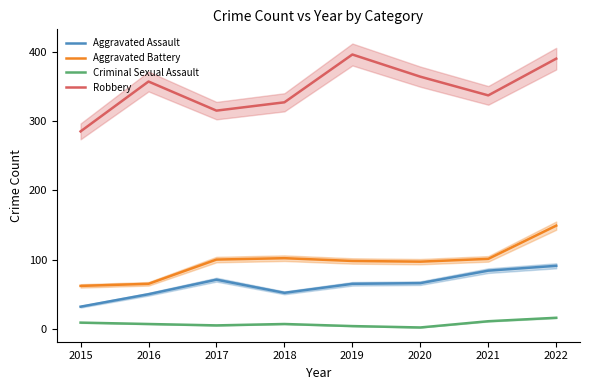

What is the difference between the maximum and minimum values in the Criminal Sexual Assault series?

14